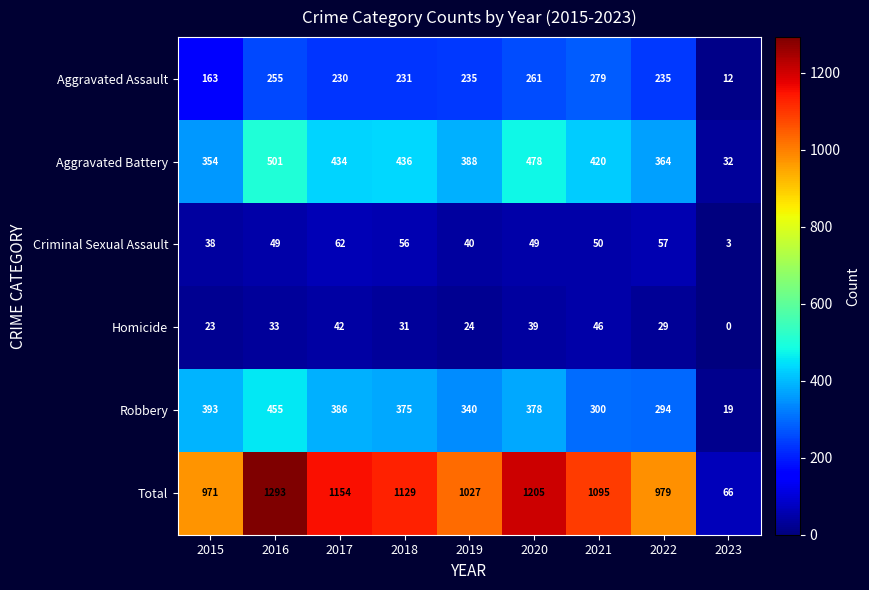

At 2017, list the series in order from smallest to largest.

Homicide, Criminal Sexual Assault, Aggravated Assault, Robbery, Aggravated Battery, Total